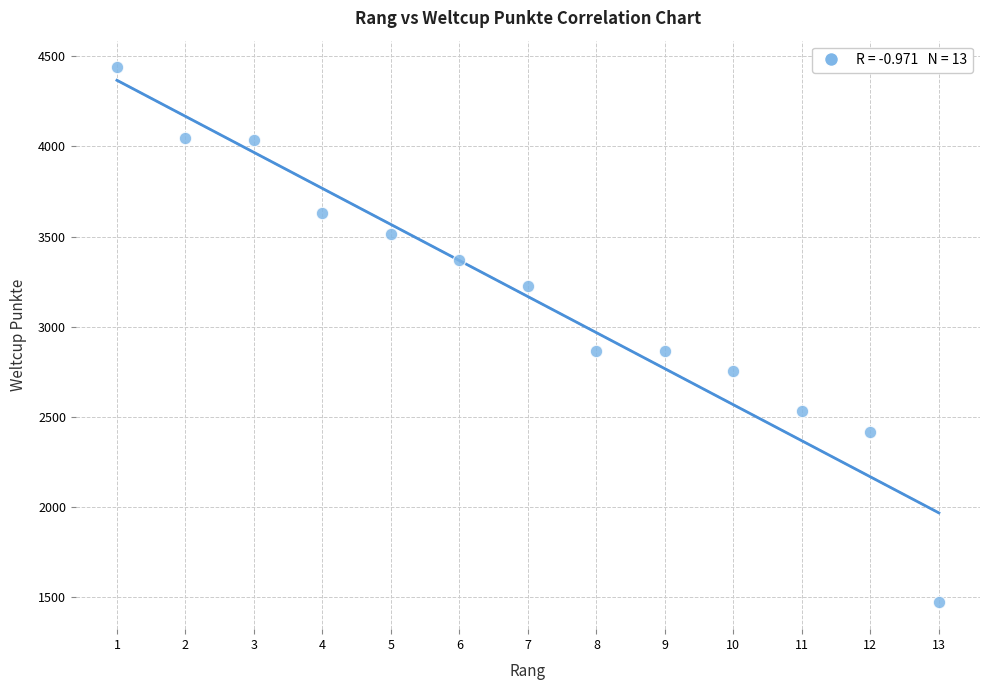

What is the range of X values (max minus min)?

12